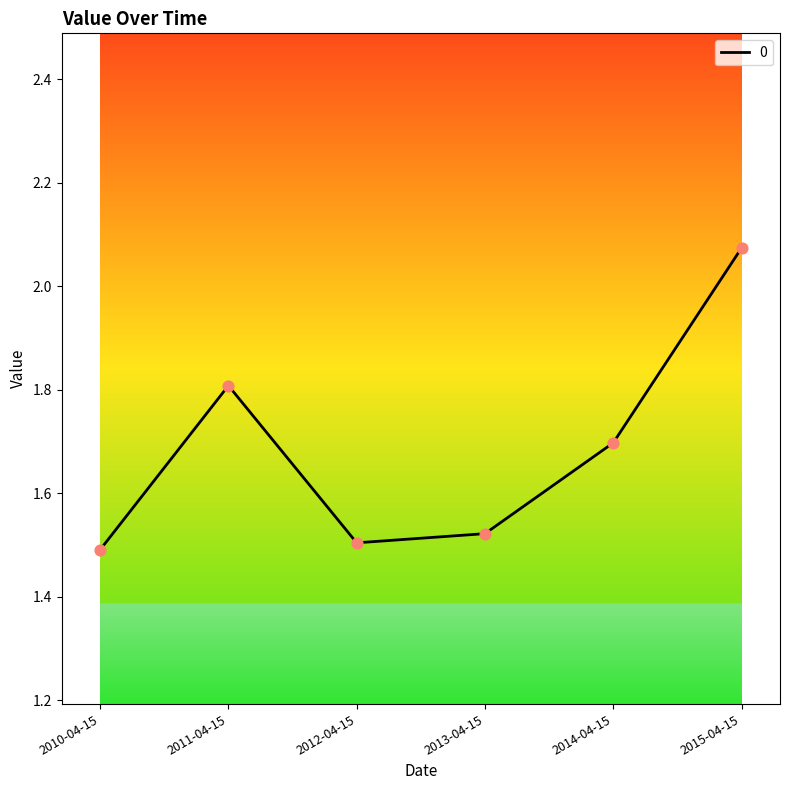

Between 2013-04-15 and 2011-04-15, which is larger?

2011-04-15